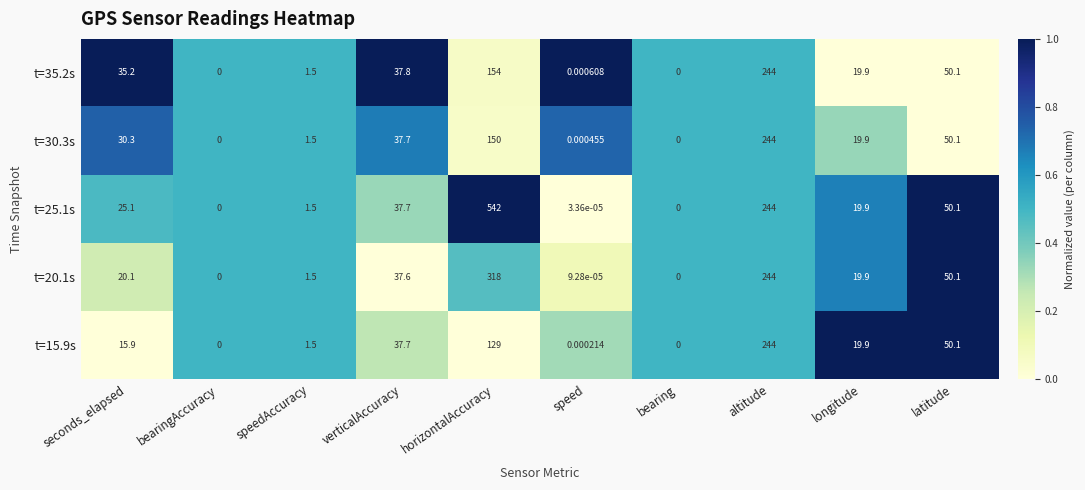

What is the spread (max minus min) of values at verticalAccuracy?

0.2